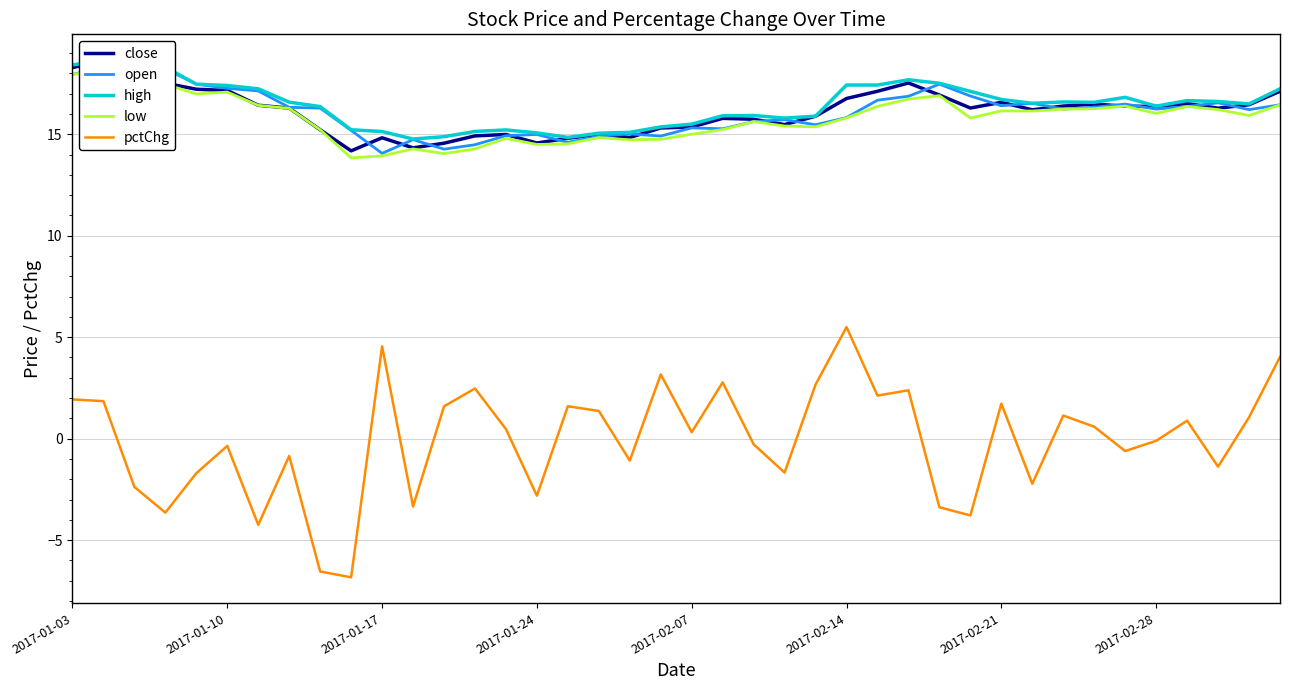

The pctChg series shows 1.9 at 2017-01-03. True or false?

True